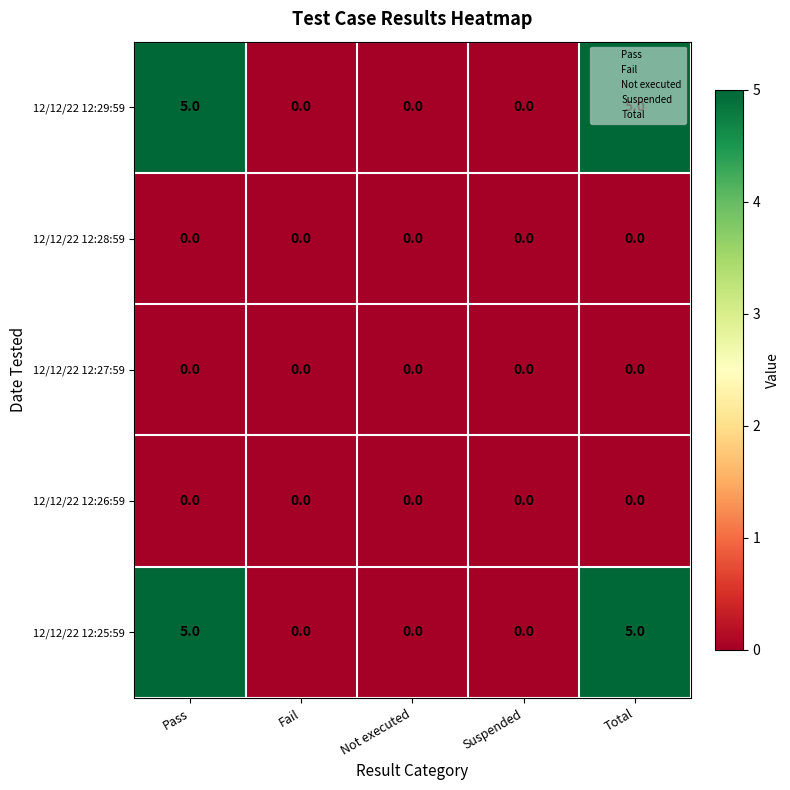

The 12/12/22 12:28:59 series shows 0 at Not executed. True or false?

True